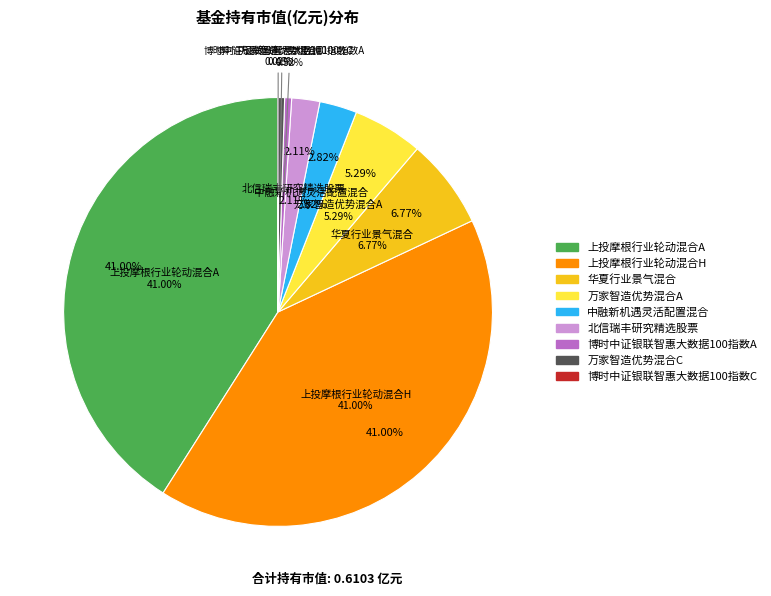

Does any single category account for the majority?

No